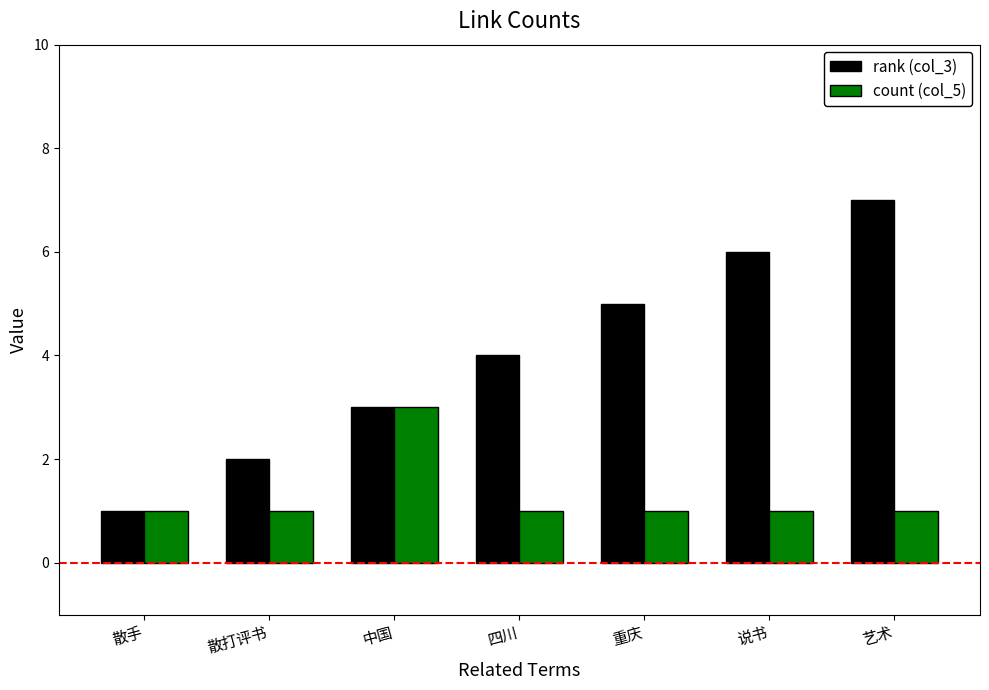

What is the label of the 4th bar from the left?

四川